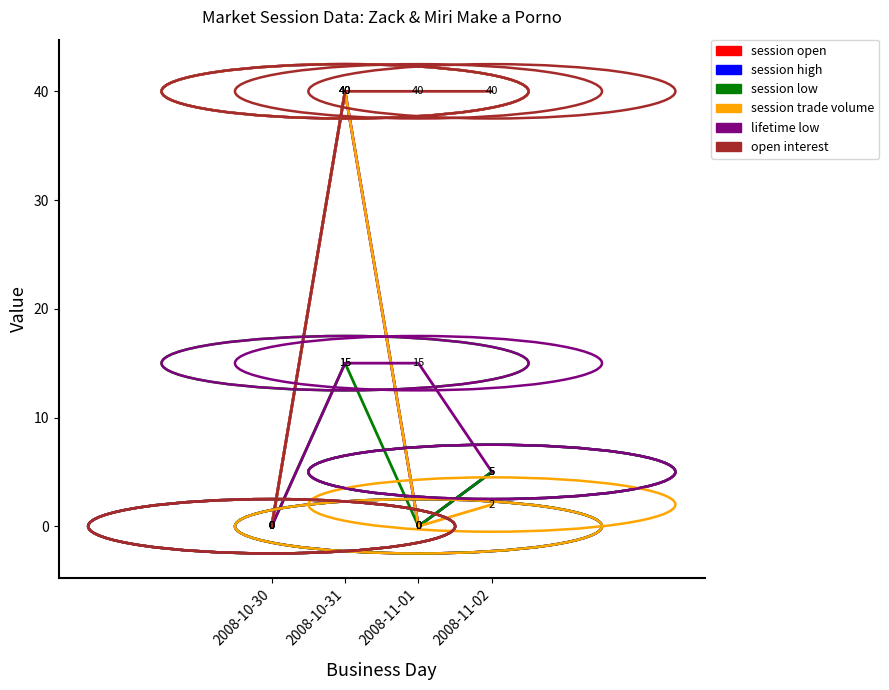

True or false: session high and session low cross at least once.

False